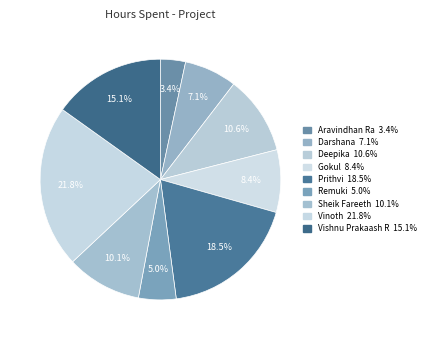

What is the largest slice in the pie chart?

Vinoth